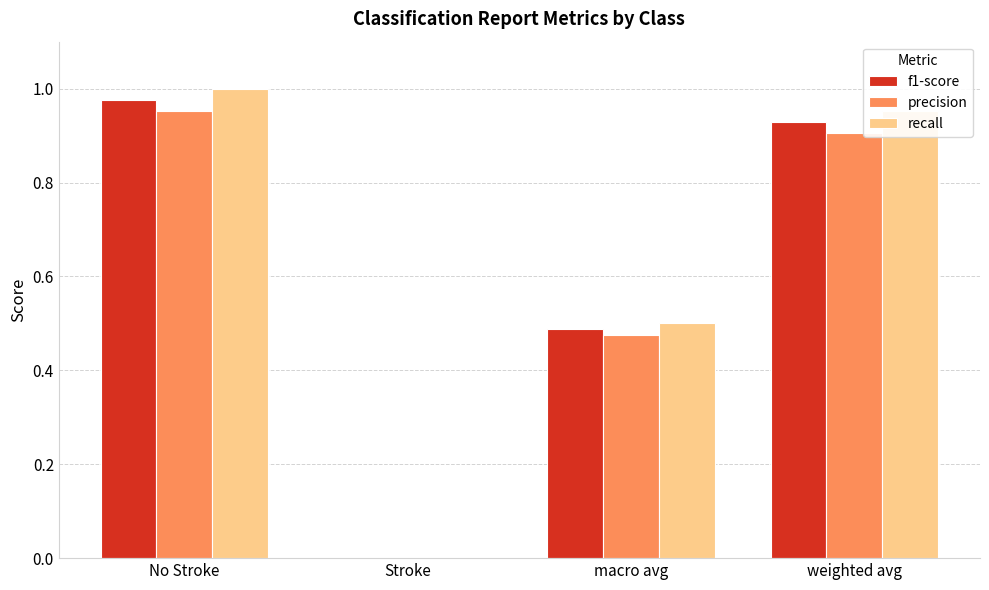

How many categories are shown in the chart?

4